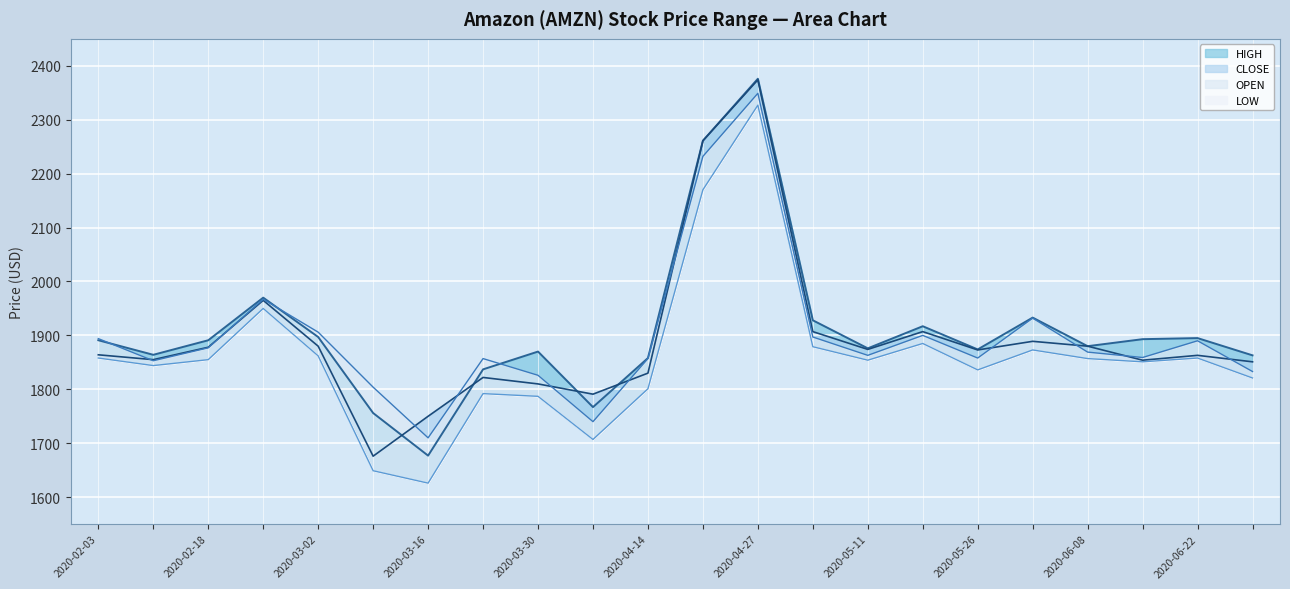

Which category has the lowest value in the LOW series?

2020-03-16